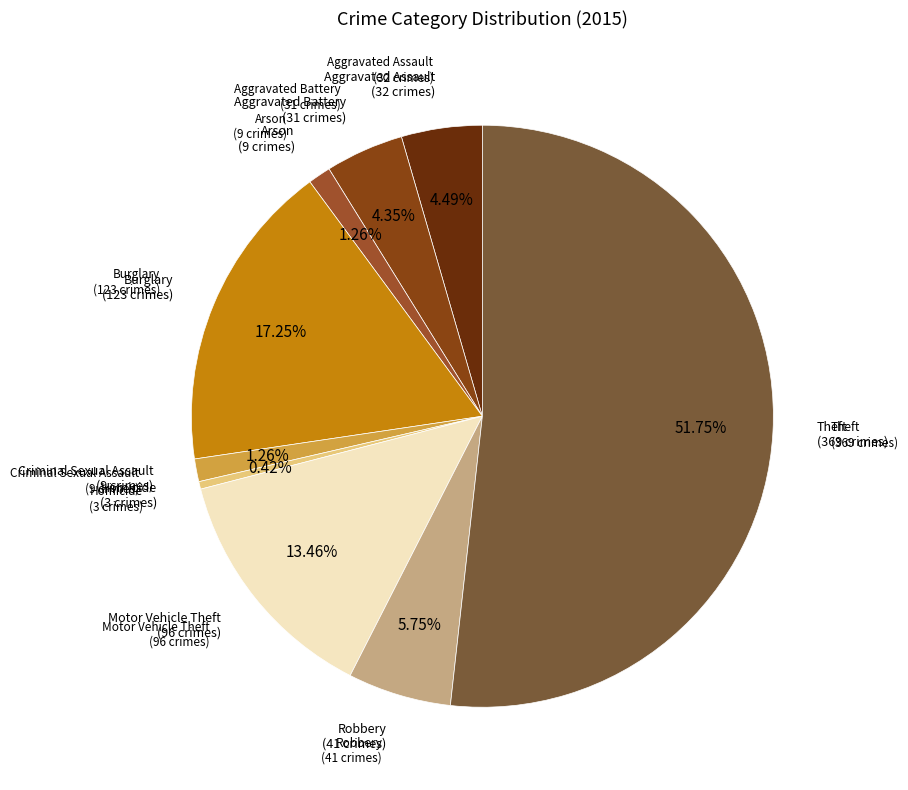

Which slice is the largest?

Theft